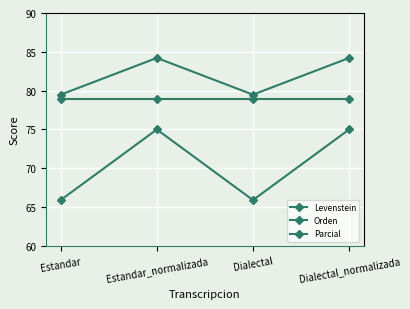

How many data points in Parcial are less than 84?

2